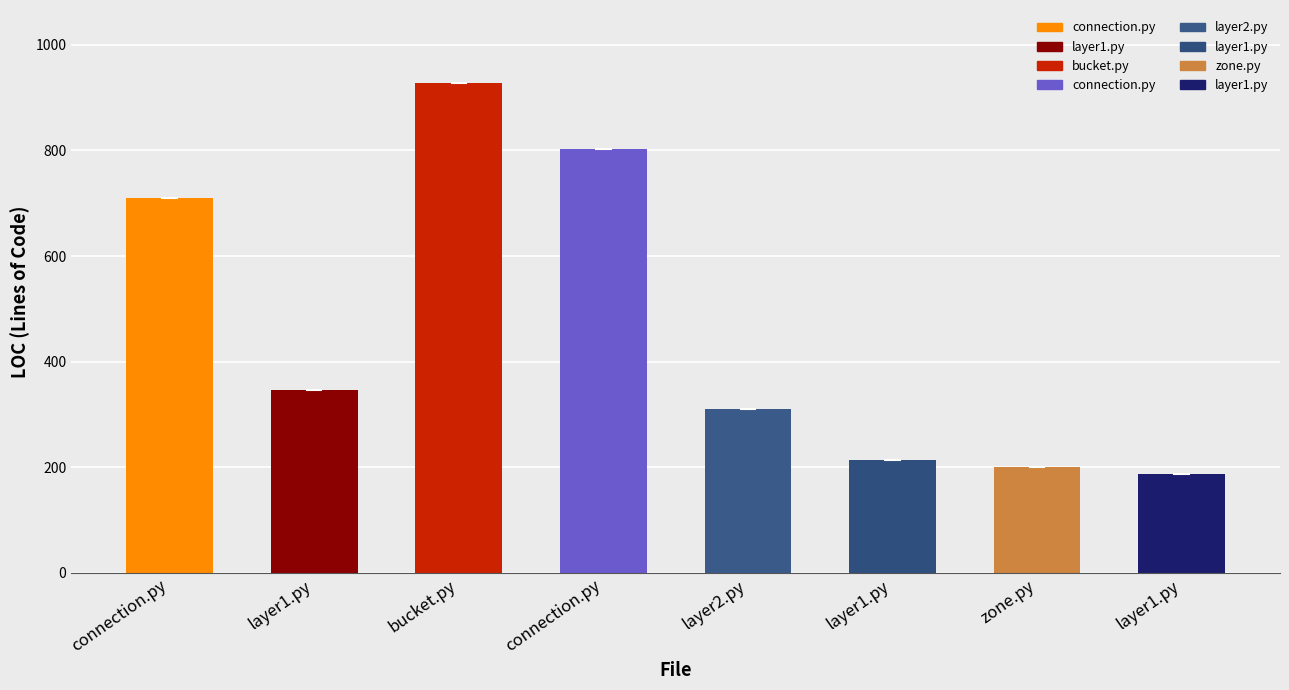

True or false: the data shows 311 at layer2.py.

True